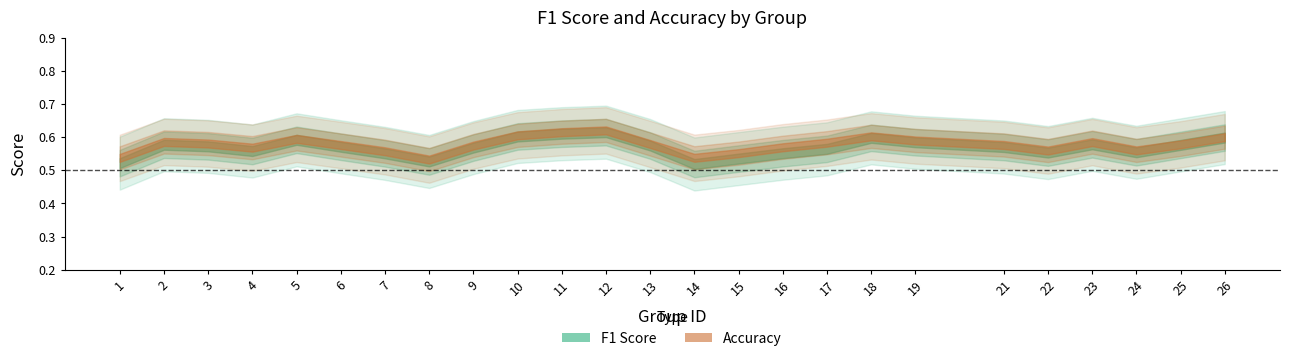

What are all the series names shown in the legend?

f1, accuracy